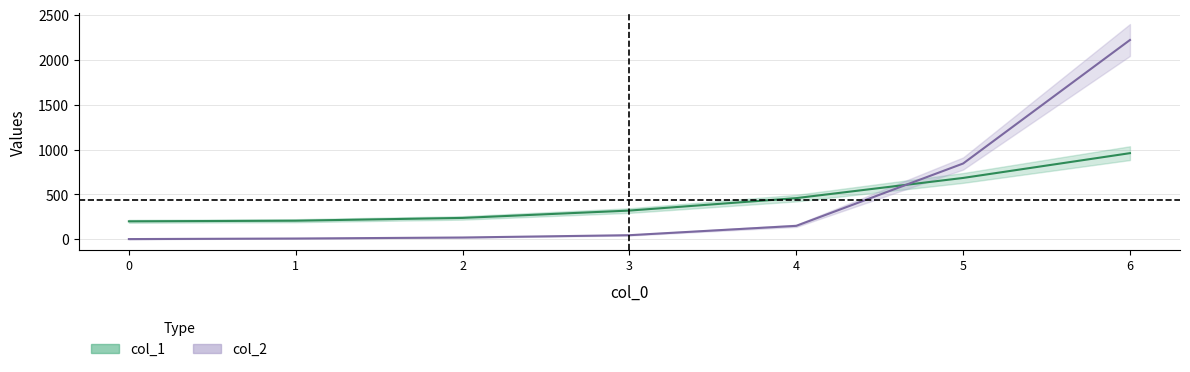

Rank the series at 3 from highest to lowest value.

col_1 center, col_2 center